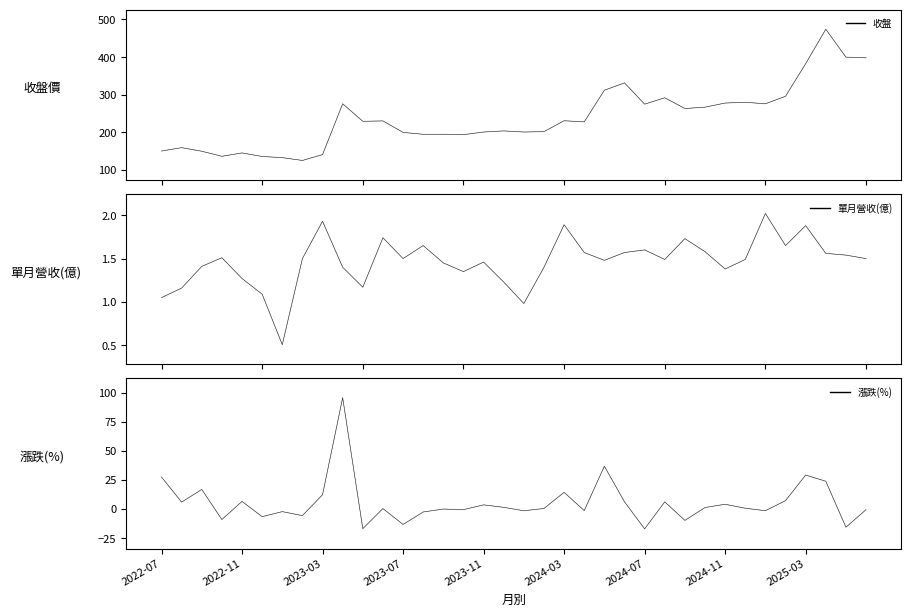

The value of 單月營收(億) at 34 is 2.6. True or false?

False